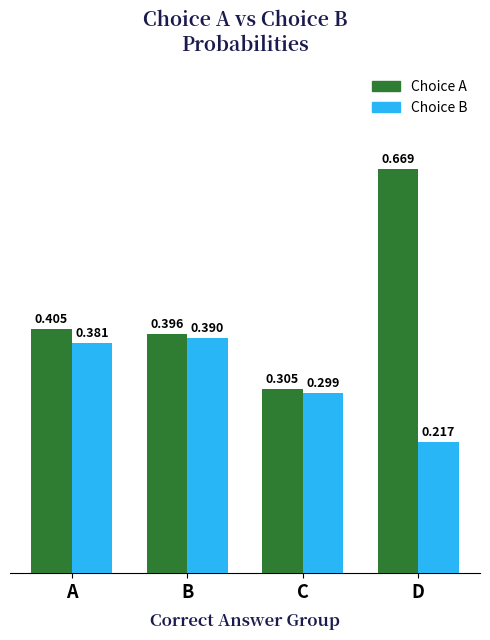

How many bars are there in total?

8